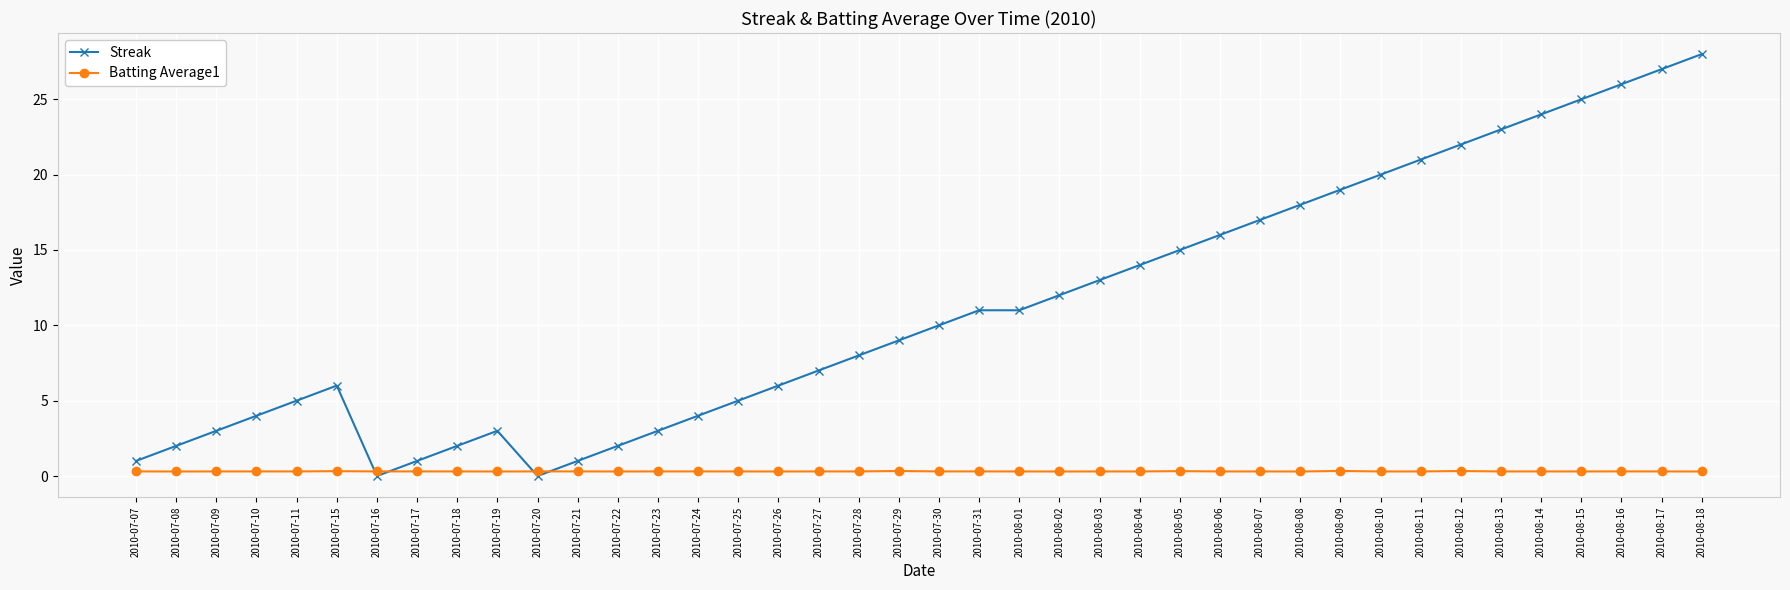

Which series ends up on top after the final intersection of Streak and Batting Average1?

Streak